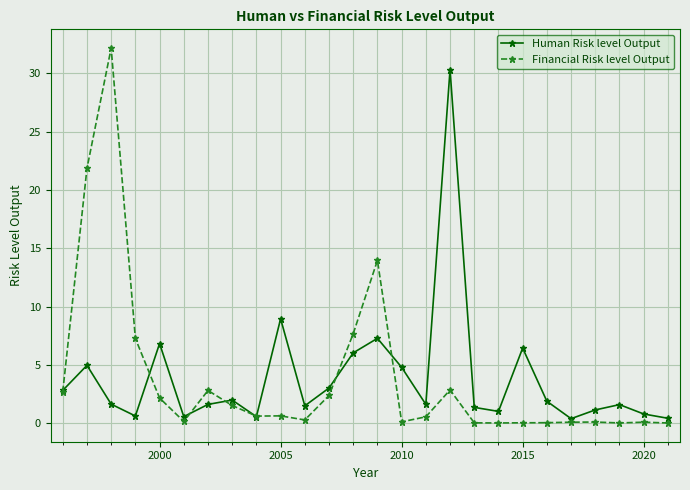

How many interior local valleys does the Human Risk level Output series have?

7